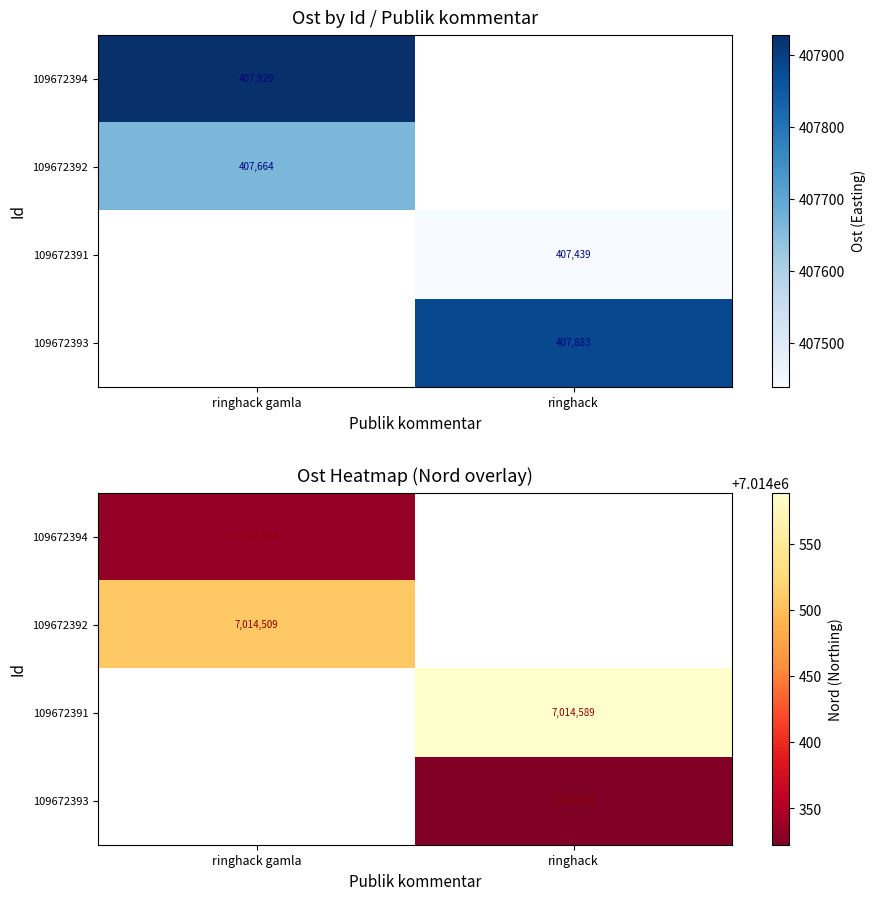

The value of 109672391 at ringhack gamla is 0.0. True or false?

True